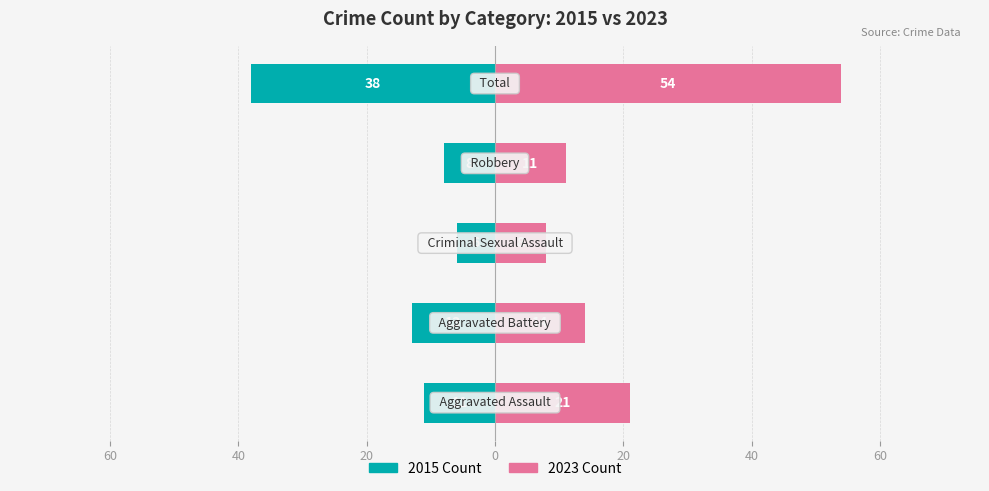

Does the chart contain stacked bars?

No